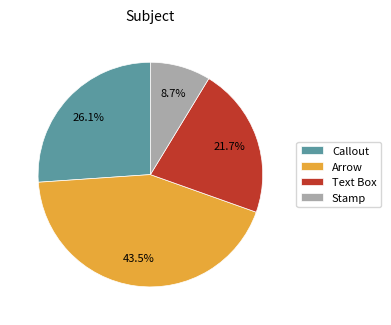

Which has a higher value, Arrow or Stamp?

Arrow